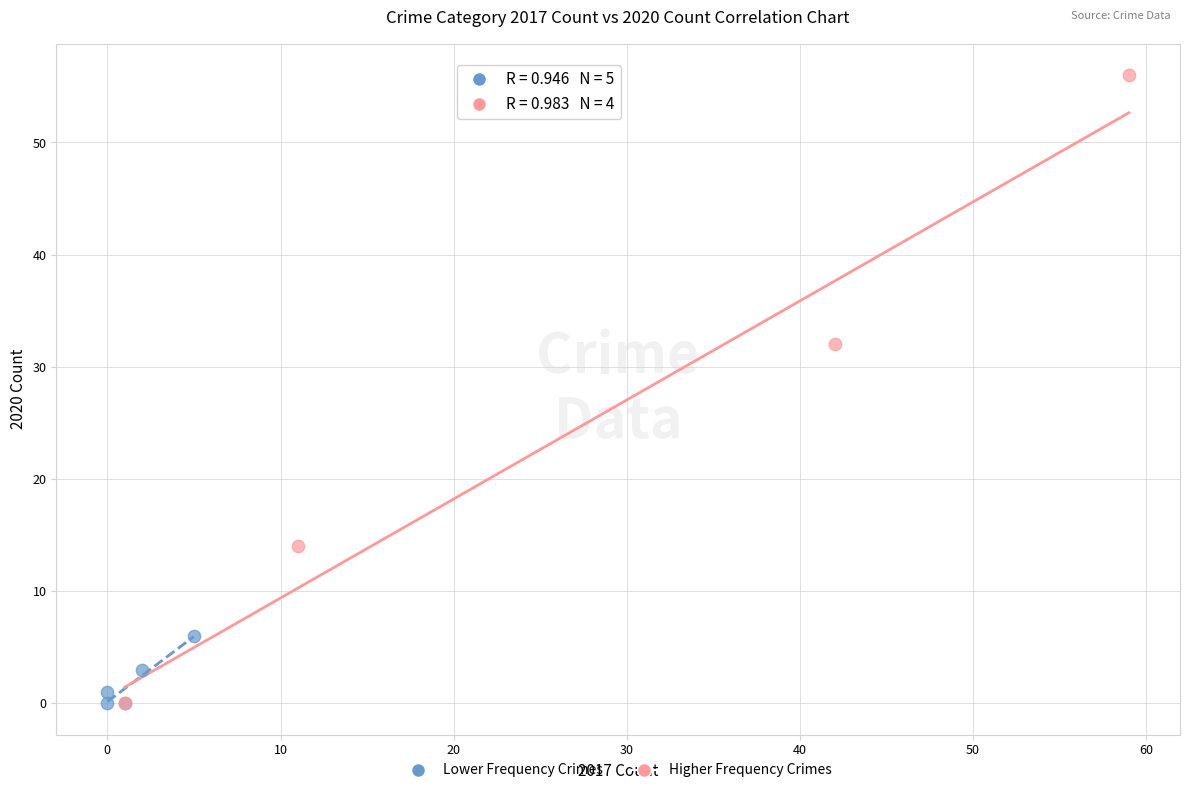

Which series has the widest spread of Y values?

Higher Frequency Crimes